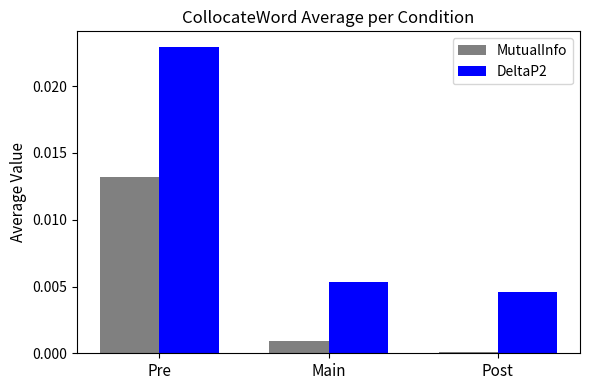

Which series has the largest range (max minus min)?

DeltaP2